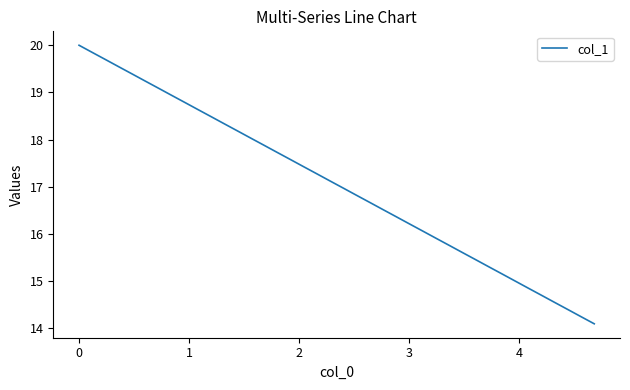

What is the average value?

17.0